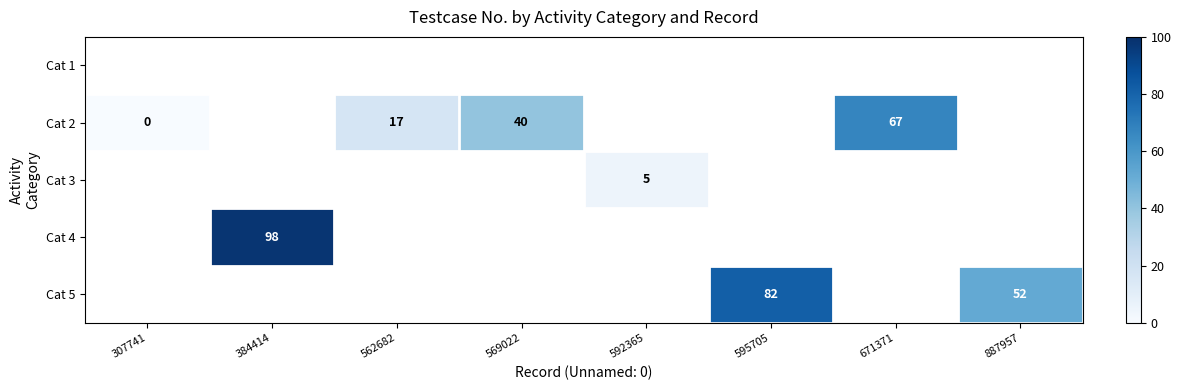

What is the maximum value shown in the chart?

98.0